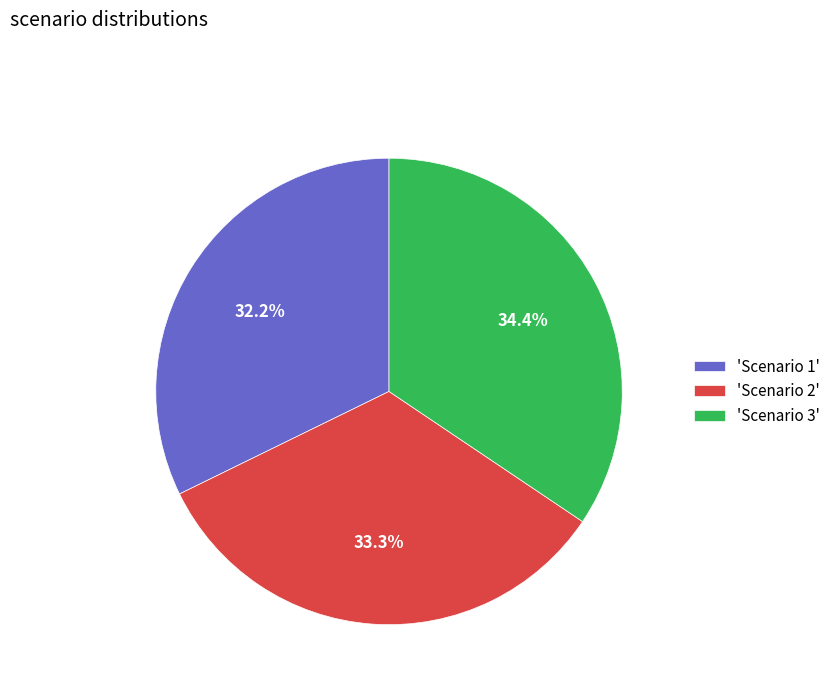

What is the ratio of the value at 'Scenario 1' to the value at 'Scenario 3'?

0.9